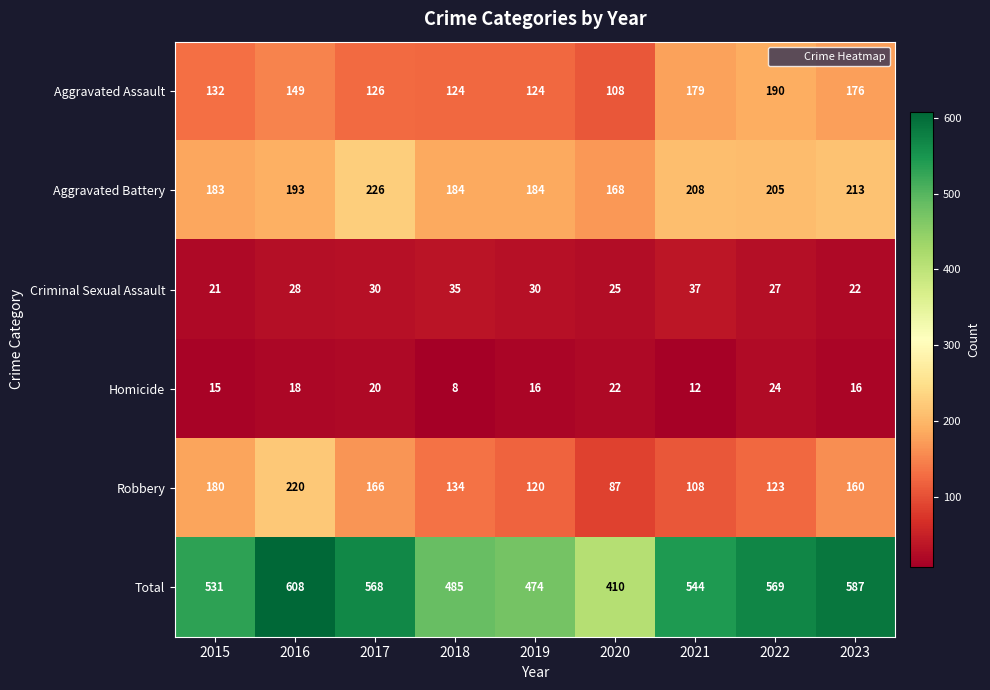

What is the difference between the maximum and minimum values in the Aggravated Battery series?

58